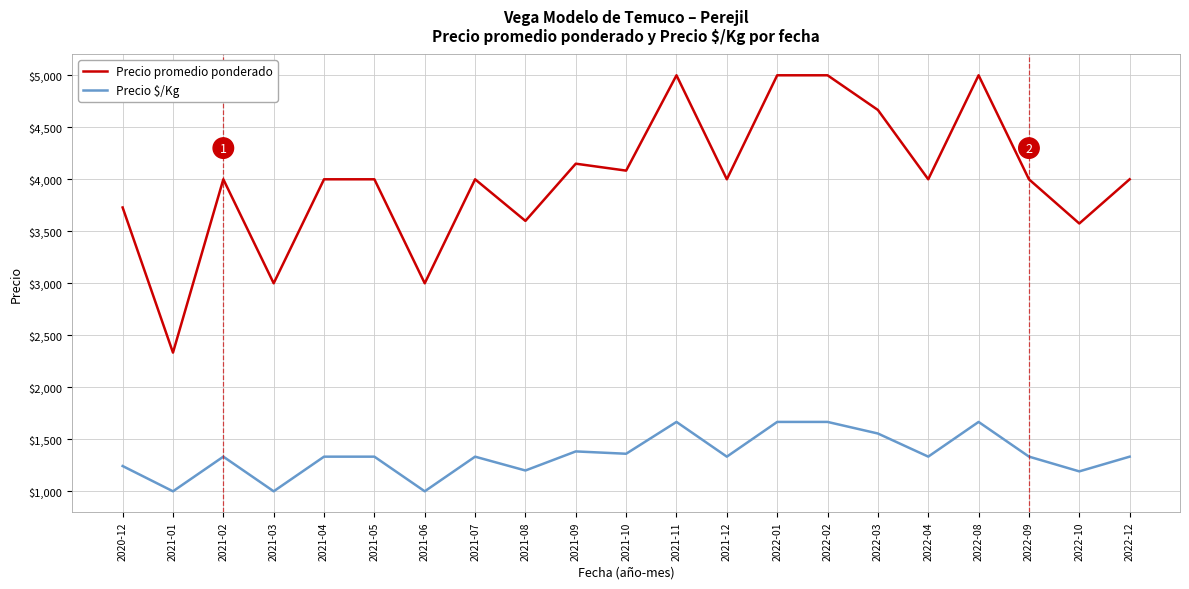

What position from the right is 2021-04?

17